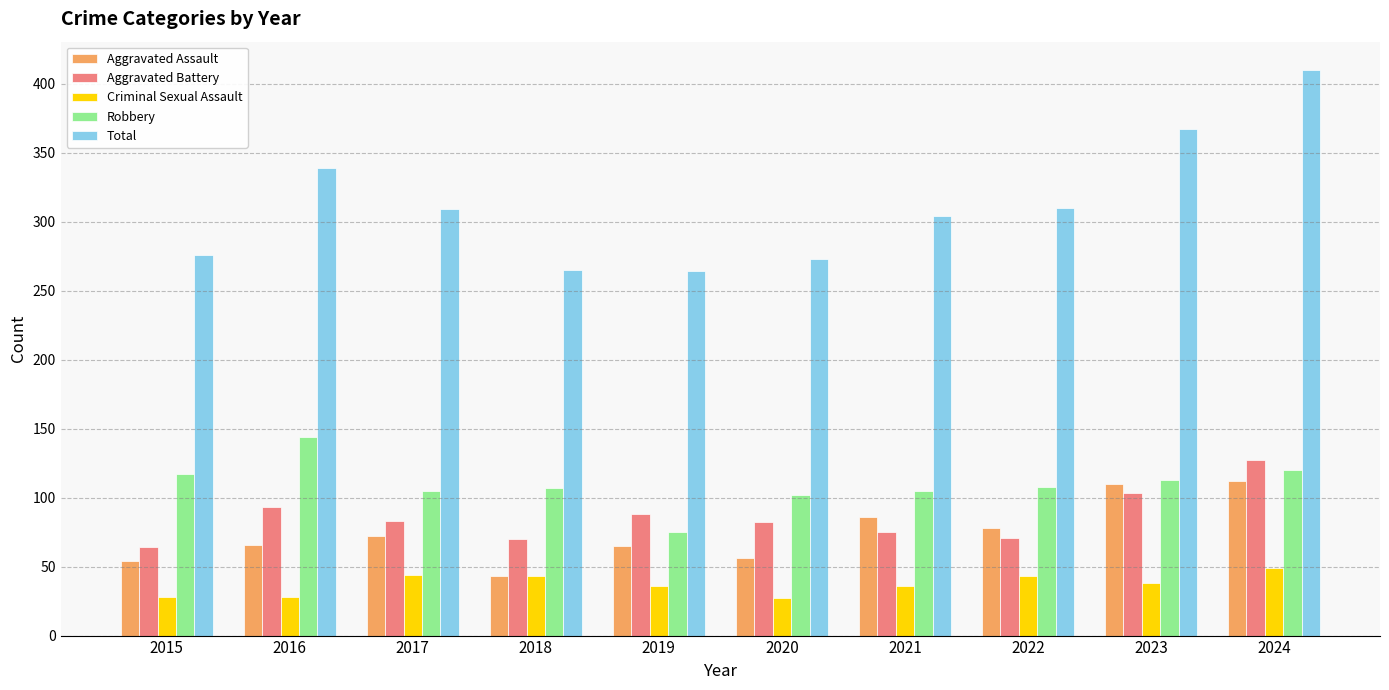

What value does the Aggravated Battery series have at 2015?

64